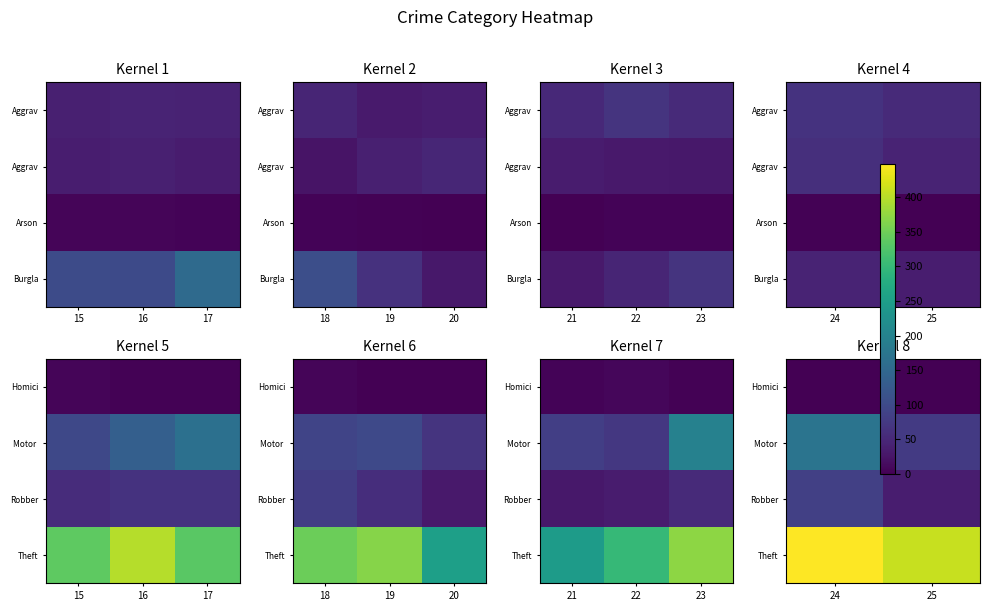

What is the greatest value displayed?

448